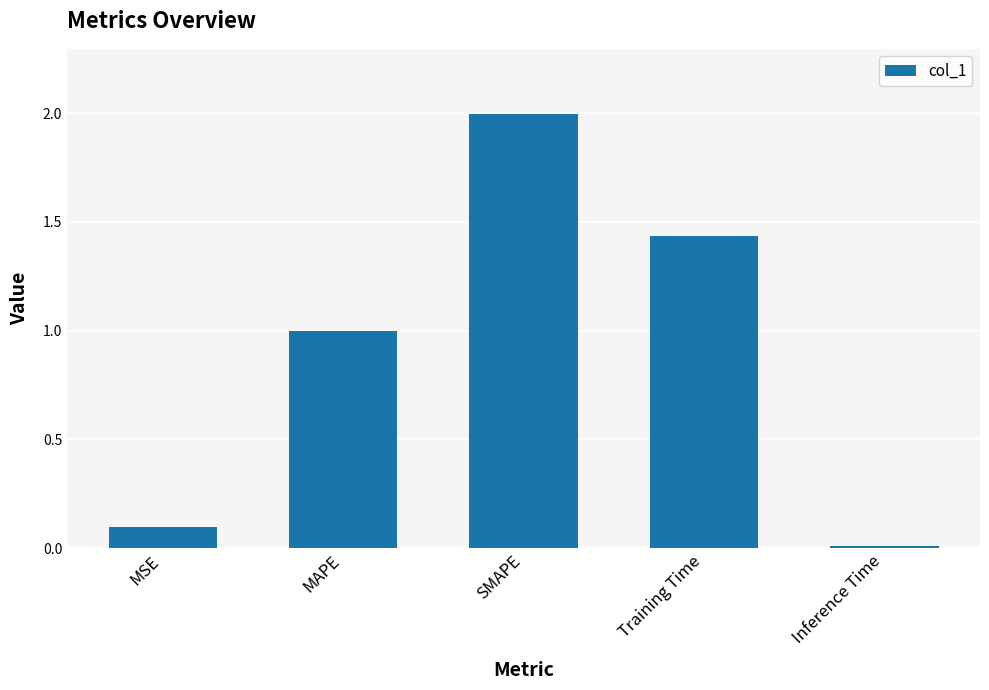

Rank the categories by value from lowest to highest.

Inference Time, MSE, MAPE, Training Time, SMAPE